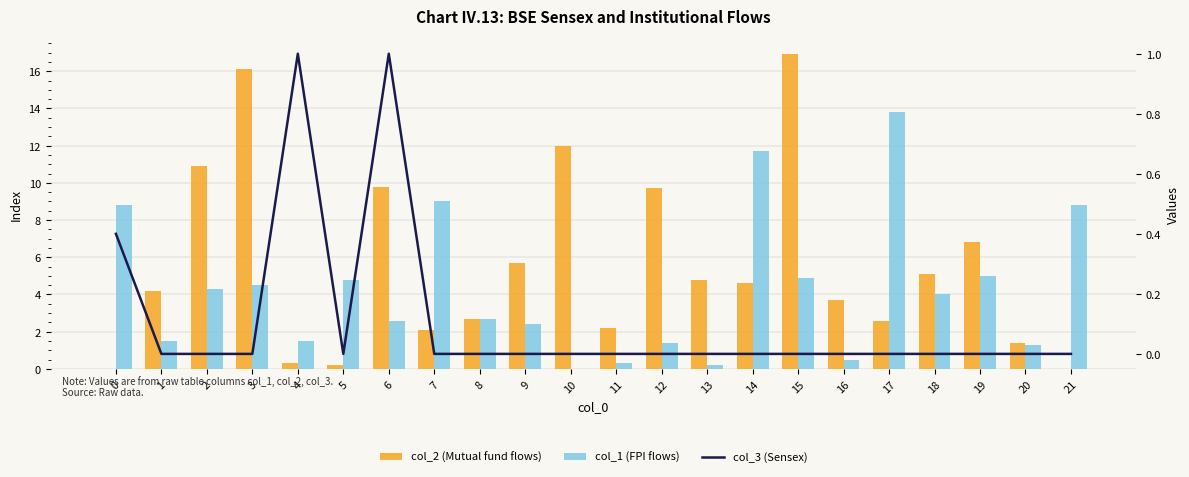

Which series has the largest total across all categories?

col_2 (Mutual fund flows)